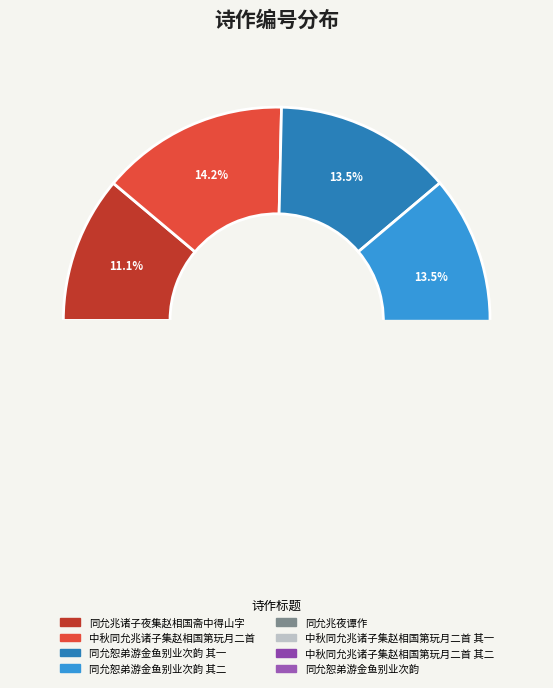

What is the change in value from 中秋同允兆诸子集赵相国第玩月二首 其一 to 中秋同允兆诸子集赵相国第玩月二首 其二?

+1